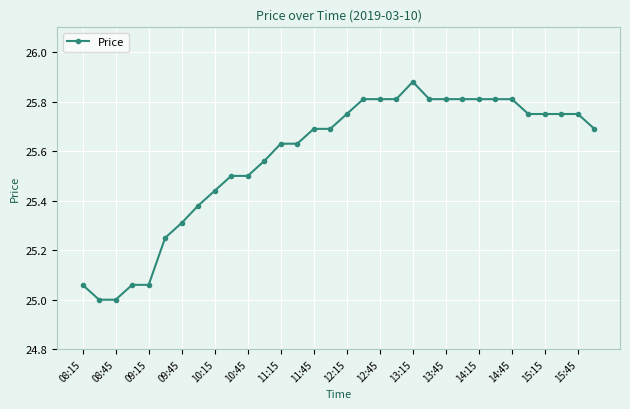

What is the sum of all values?

818.4